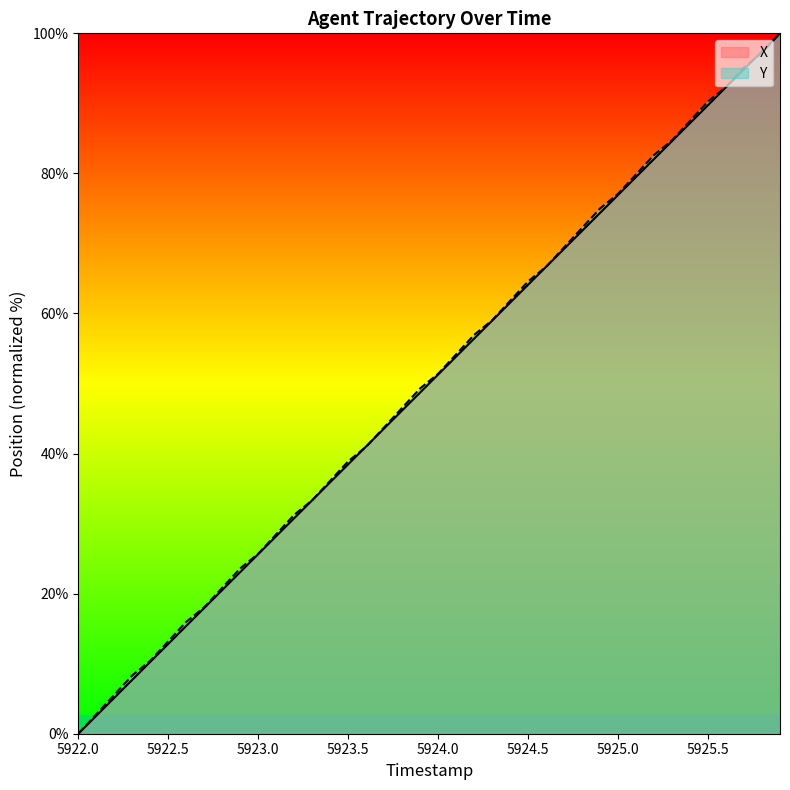

What is the maximum value shown in the chart?

100.0